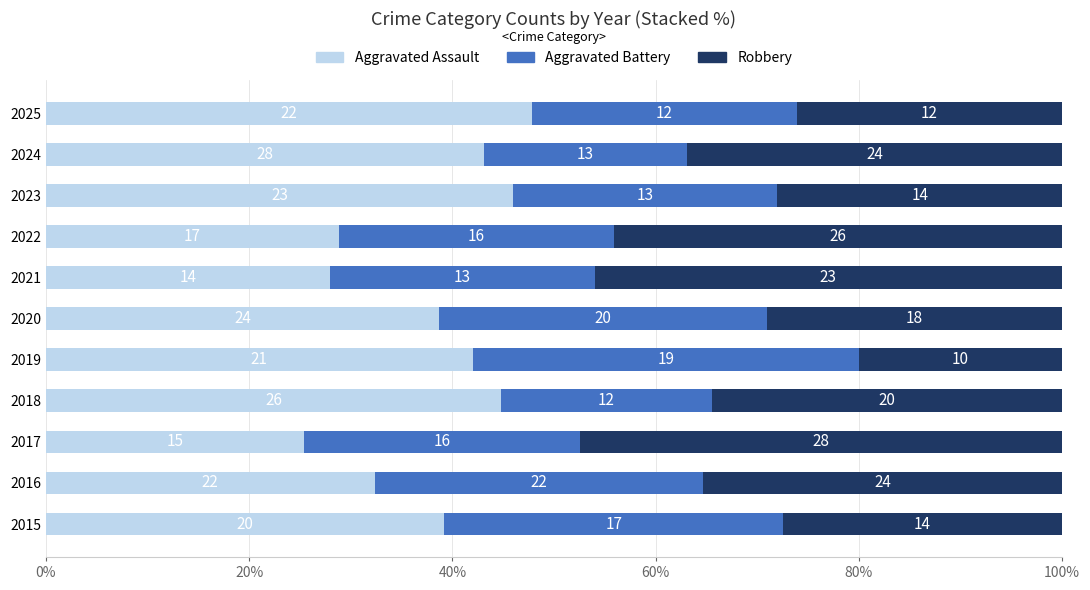

Reading right to left, list all the values displayed in this chart.

Aggravated Assault: 47.8	43.1	46.0	28.8	28.0	38.7	42.0	44.8	25.4	32.4	39.2
Aggravated Battery: 26.1	20.0	26.0	27.1	26.0	32.3	38.0	20.7	27.1	32.4	33.3
Robbery: 26.1	36.9	28.0	44.1	46.0	29.0	20.0	34.5	47.5	35.3	27.5